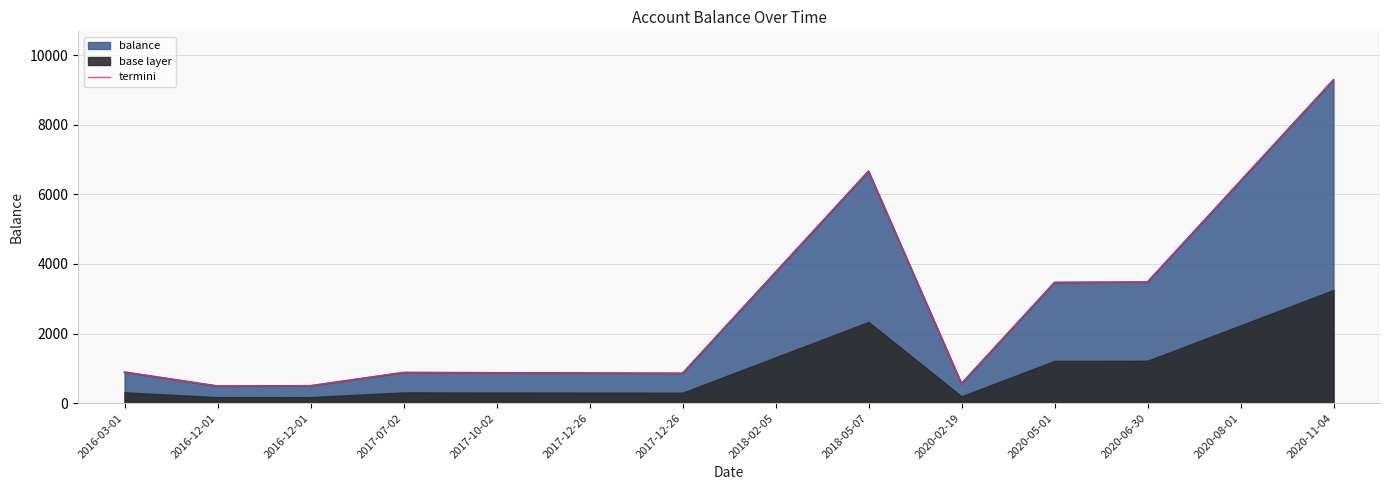

Rank the categories by value from highest to lowest.

2020-11-04, 2018-05-07, 2020-08-01, 2018-02-05, 2020-06-30, 2020-05-01, 2016-03-01, 2017-07-02, 2017-10-02, 2017-12-26, 2017-12-26, 2020-02-19, 2016-12-01, 2016-12-01